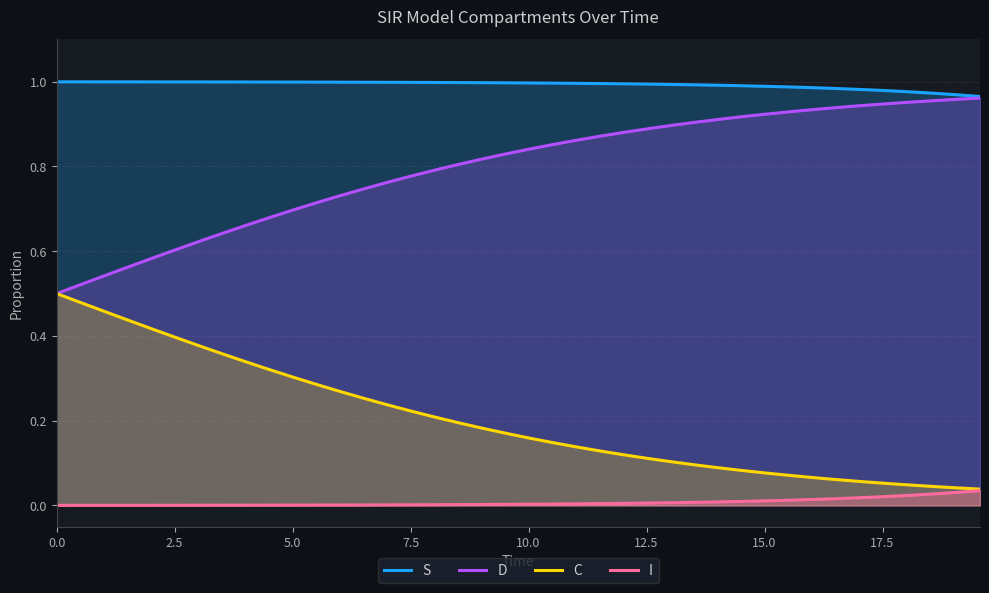

What is the minimum value for D?

0.5